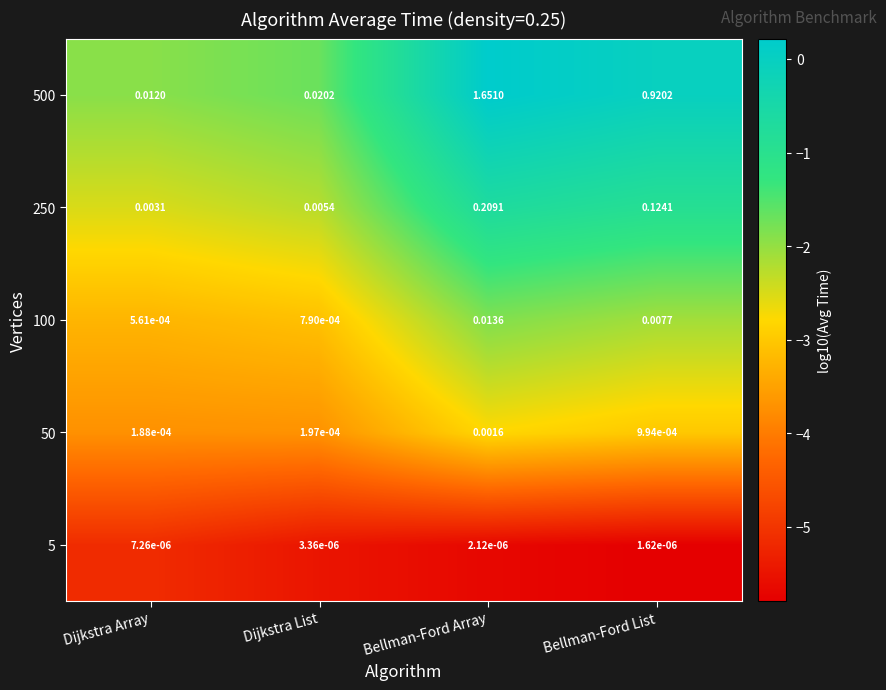

Where is 250 nearest to the value 0?

Dijkstra Array